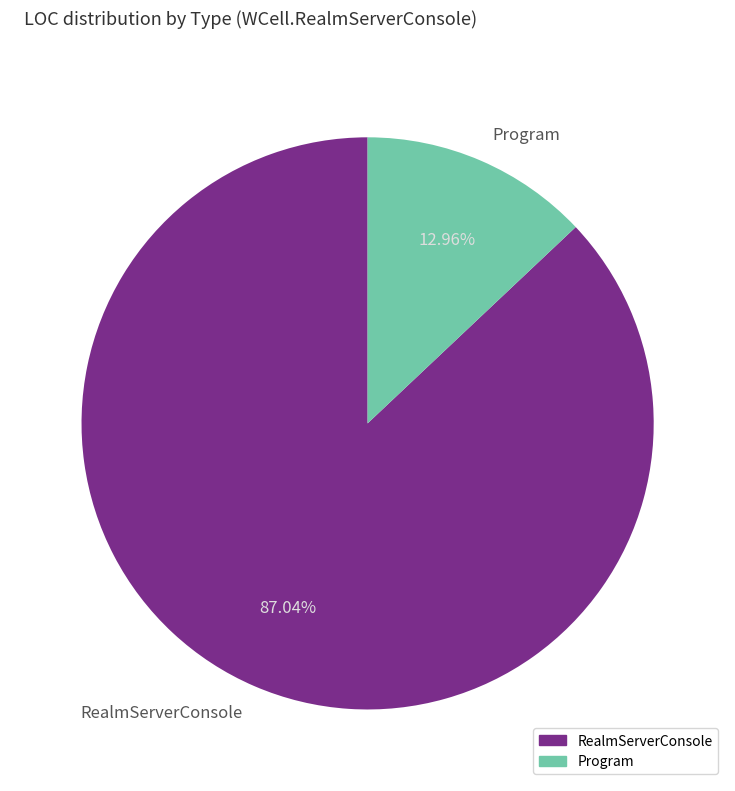

Which category has the smallest portion of the pie?

Program